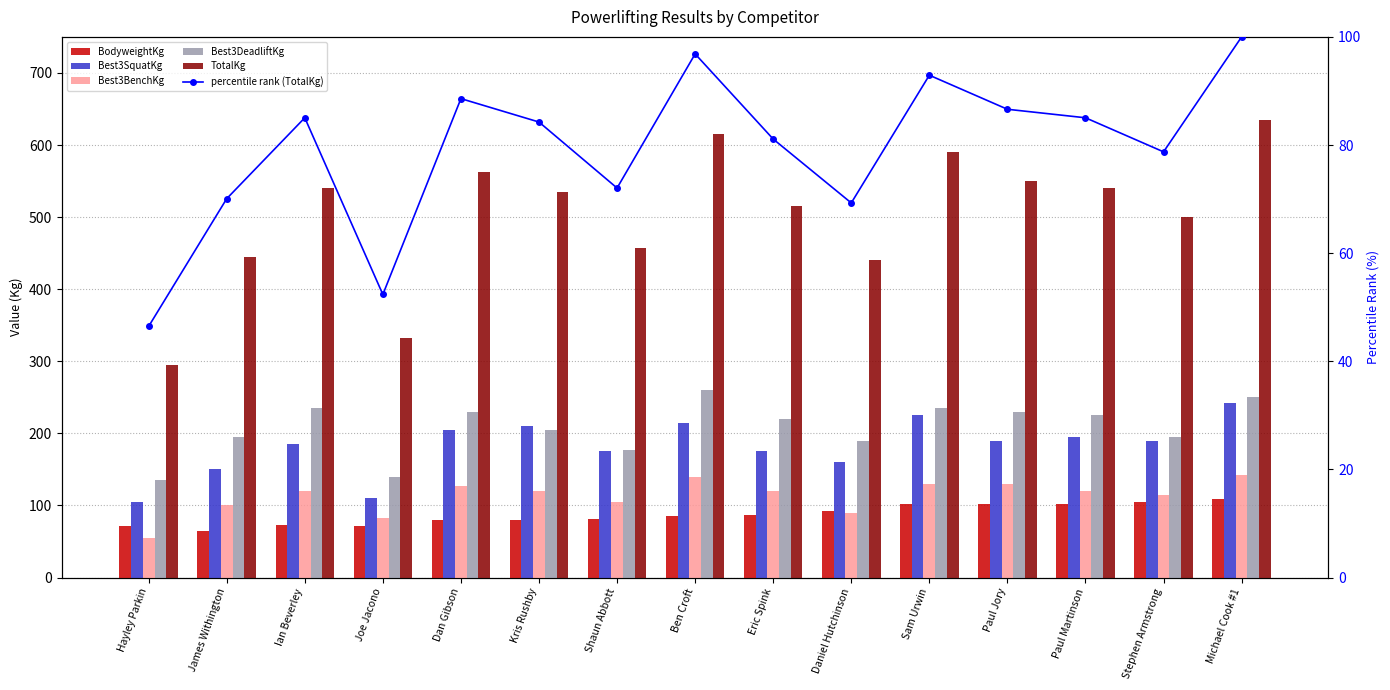

What is the label of the 13th bar from the right?

Ian Beverley